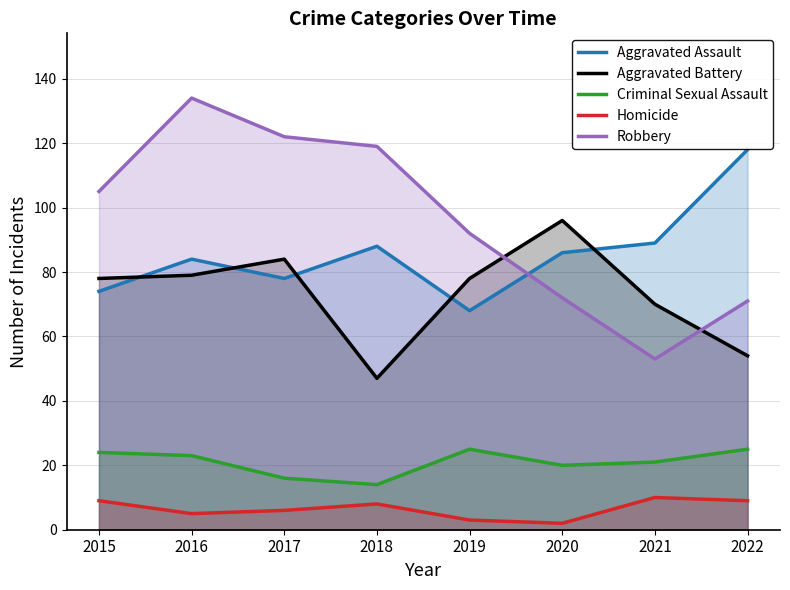

Rank the series by their maximum value, from lowest to highest.

Homicide, Criminal Sexual Assault, Aggravated Battery, Aggravated Assault, Robbery